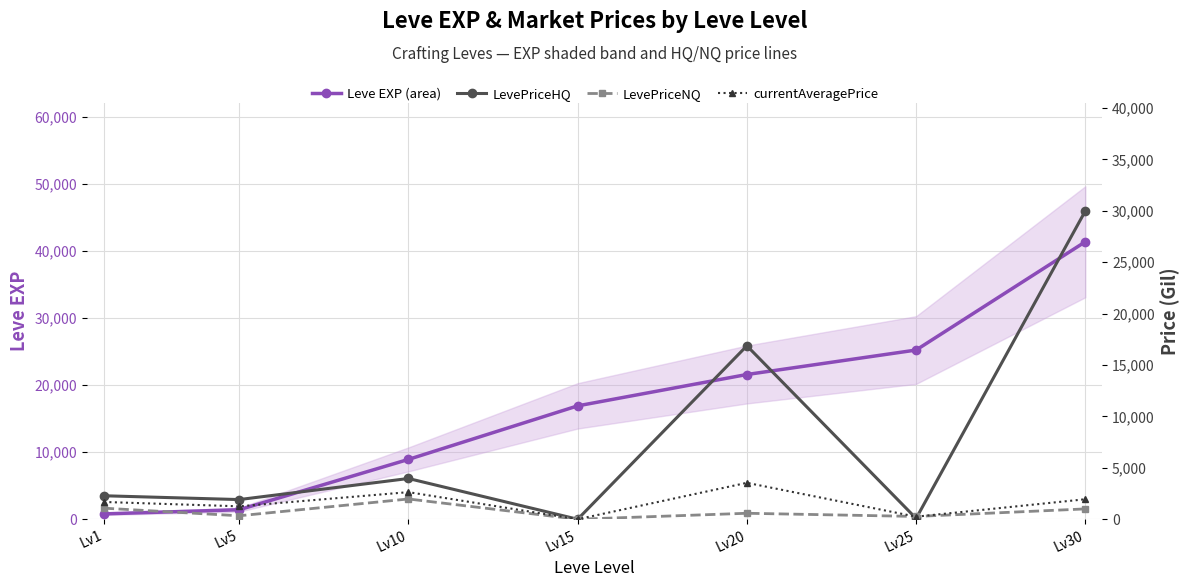

Does the chart have visible grid lines?

Yes